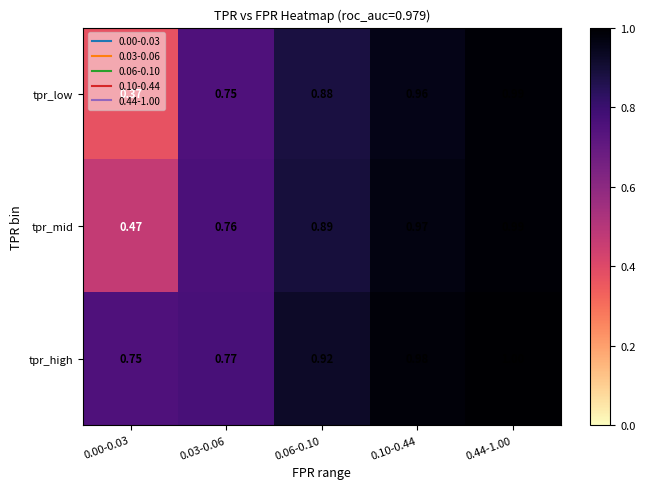

Is the value of tpr_mid at 0.44-1.00 greater than the value of tpr_high at 0.10-0.44?

Yes